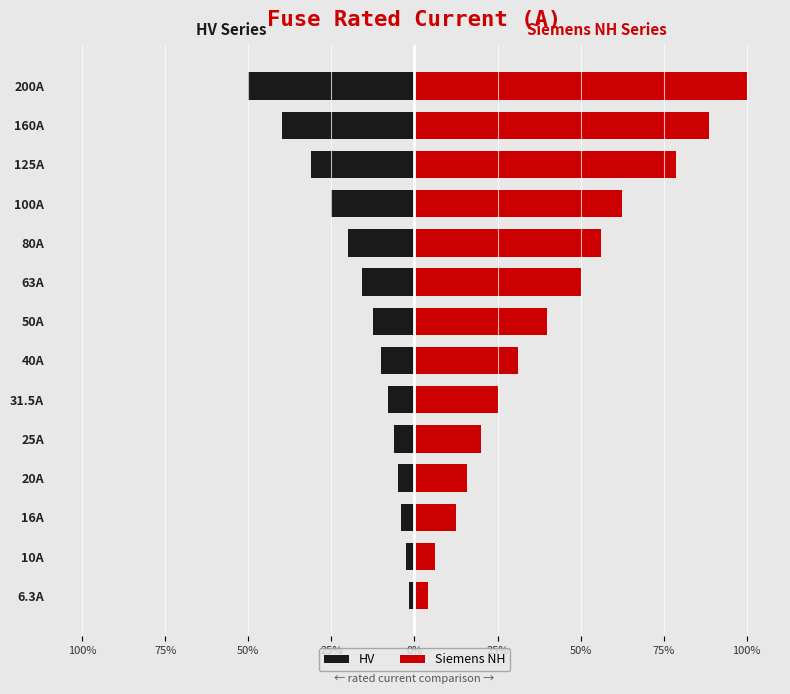

At how many categories does at least one series exceed -7?

14